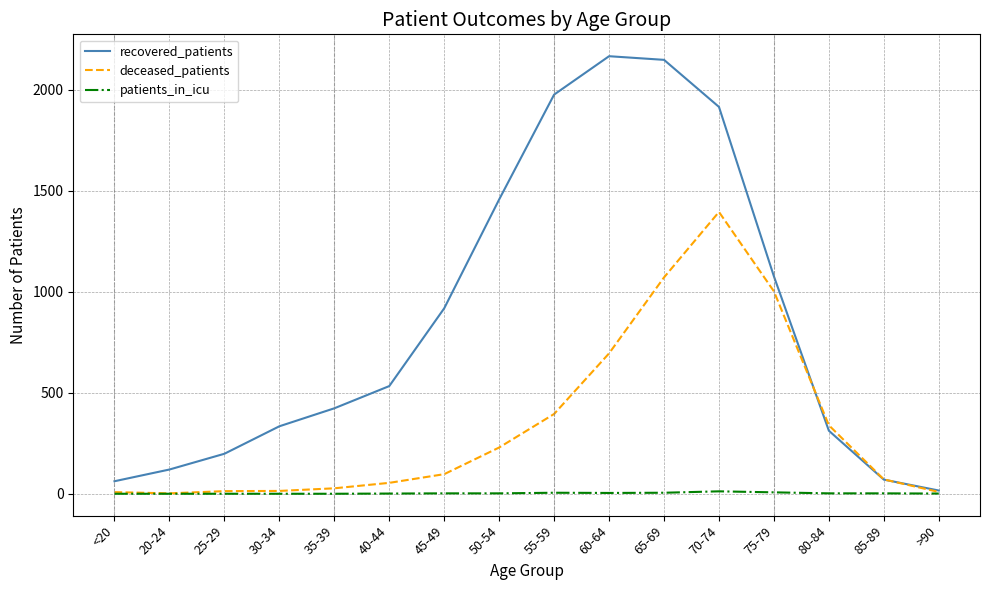

What is the greatest value displayed?

2166